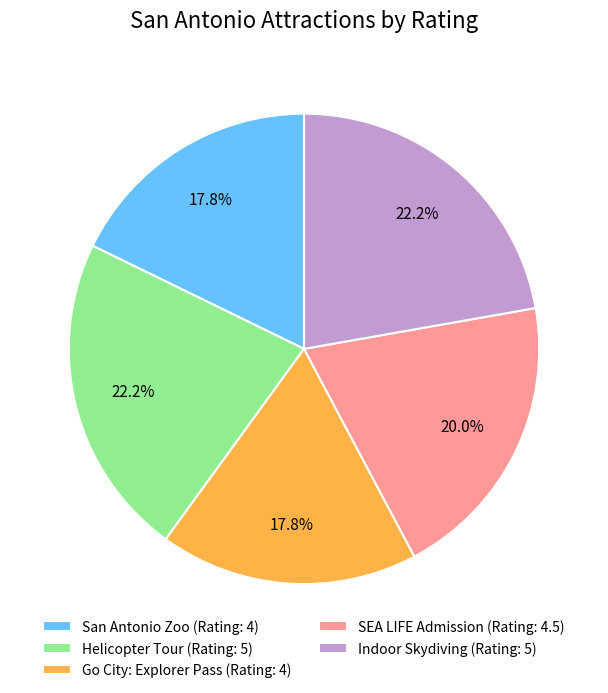

Approximately how many times larger is the value at Helicopter Tour compared to SEA LIFE Admission?

1.1